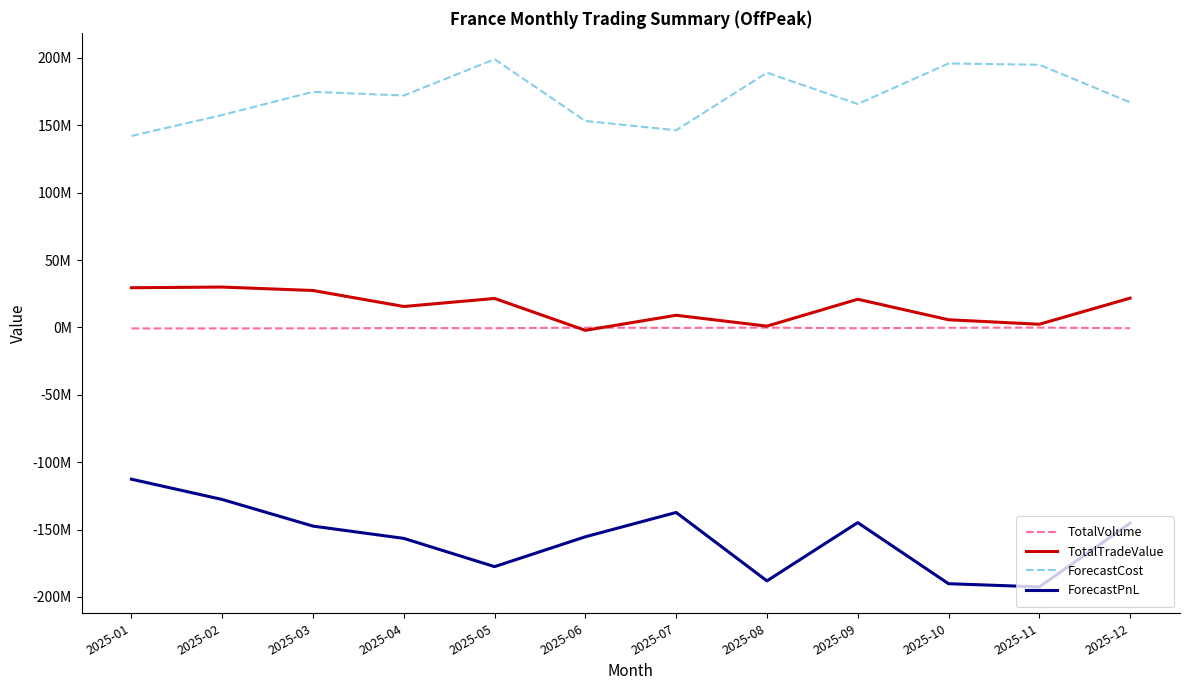

What is the value of the ForecastPnL point at the 4th from the left?

-156527890.5